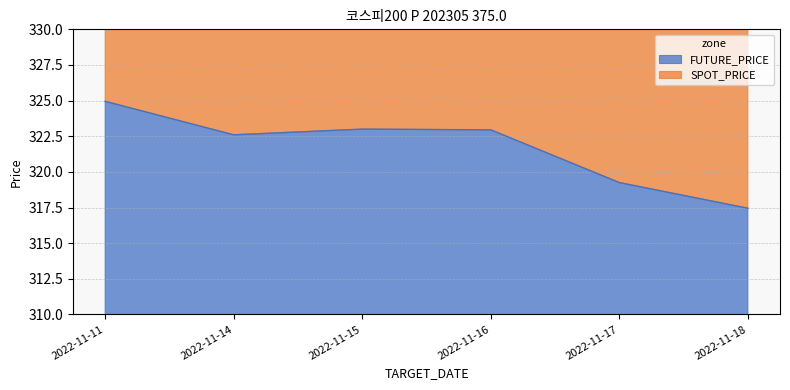

What is the maximum value for FUTURE_PRICE?

324.9